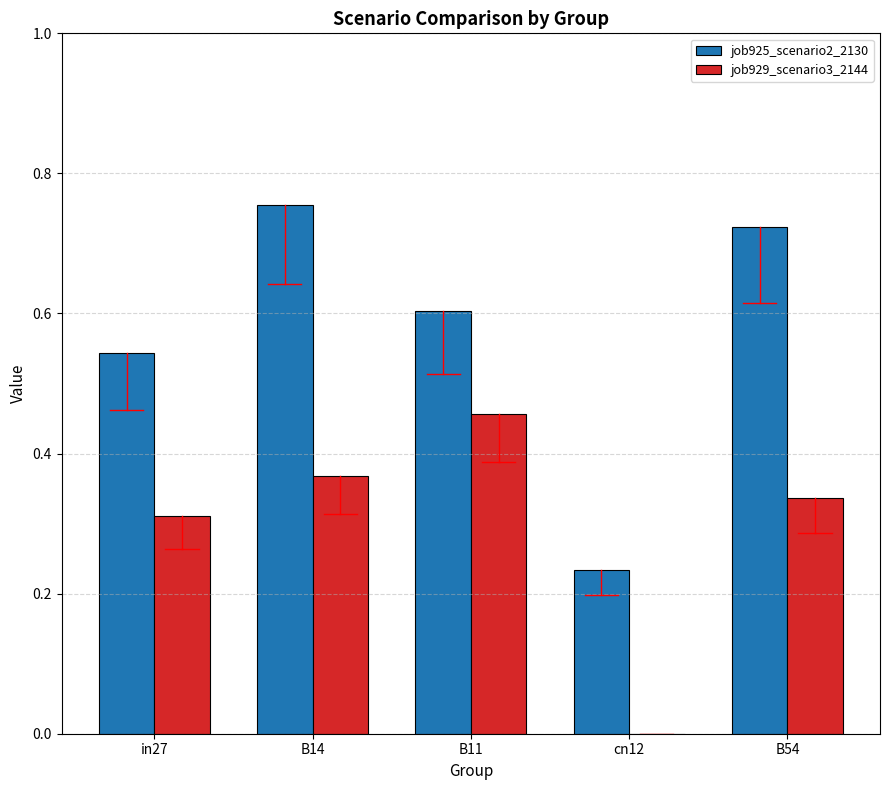

Which category has the highest value in the job925_scenario2_2130 series?

B14